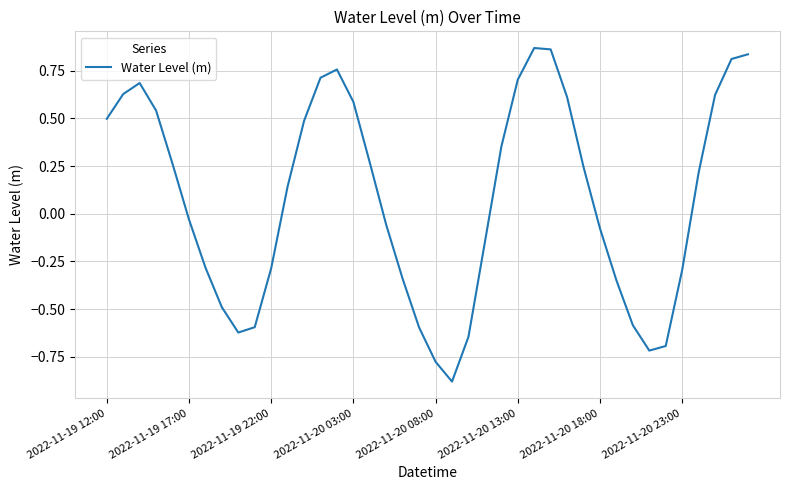

What is the difference between the maximum and minimum values?

1.7